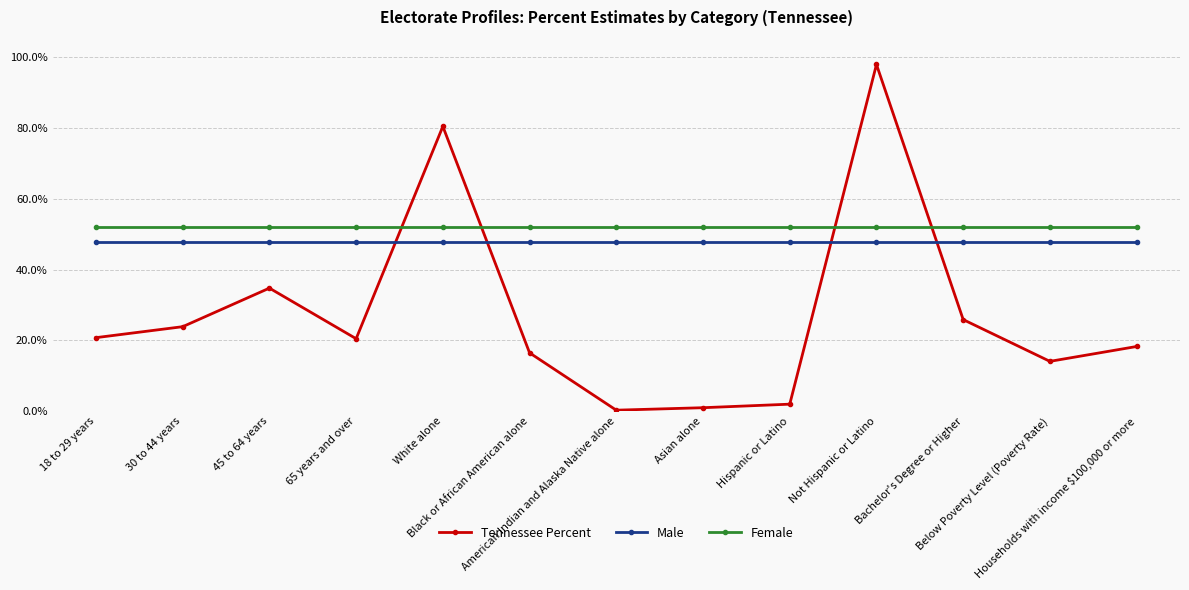

True or false: Female and Male intersect in this chart.

False